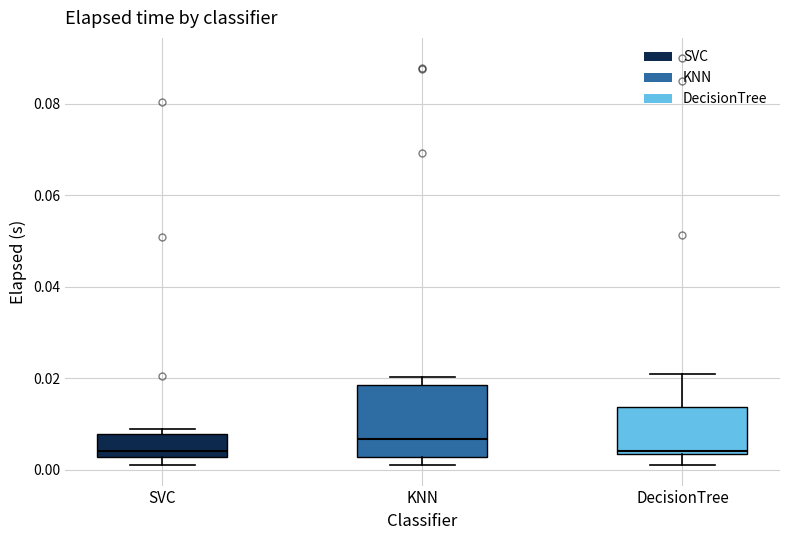

Comparing the boxes themselves (not the whiskers), which one is the tallest?

KNN